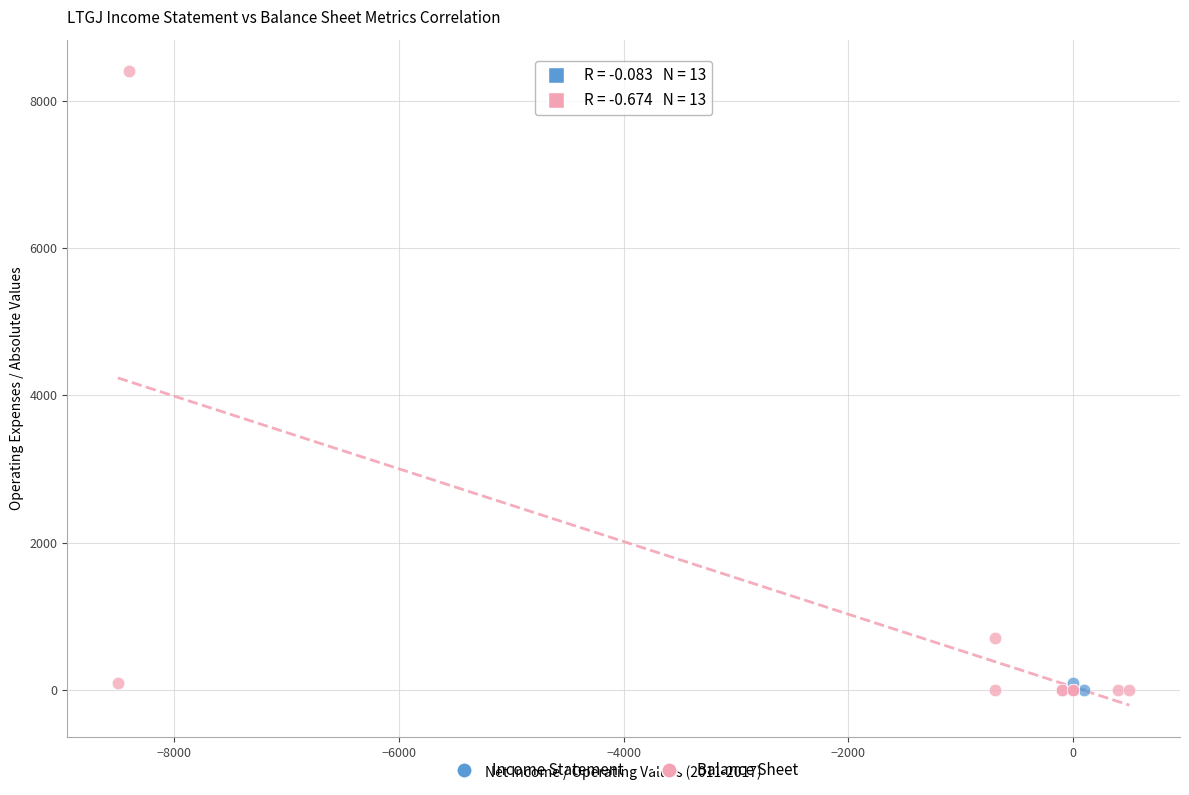

Which series has the widest spread of Y values?

Balance Sheet